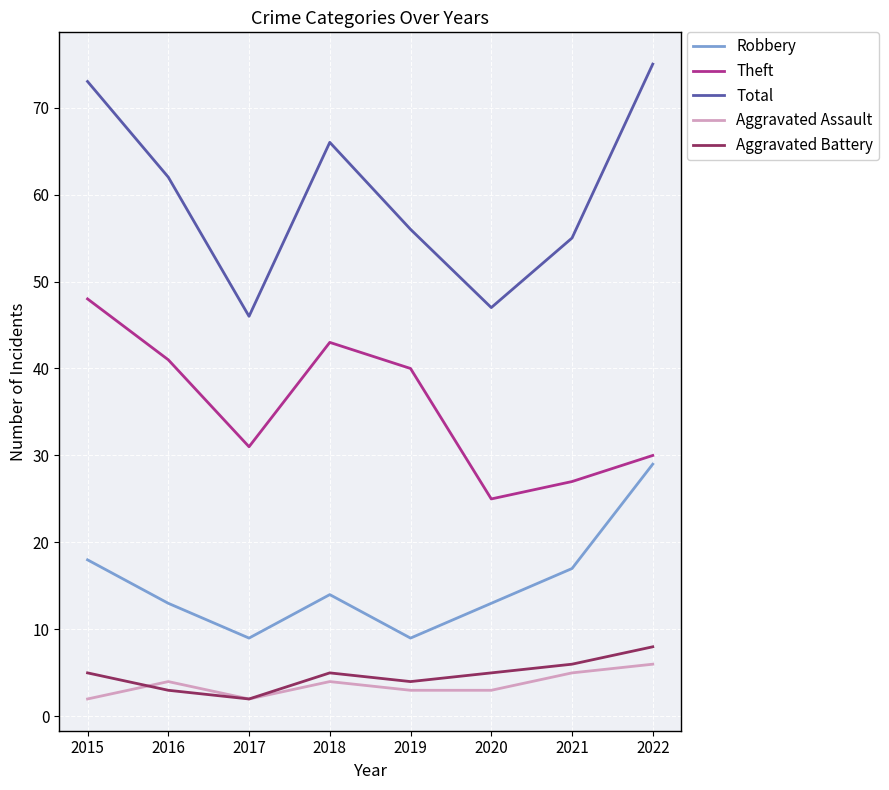

Which series has the largest total across all categories?

Total